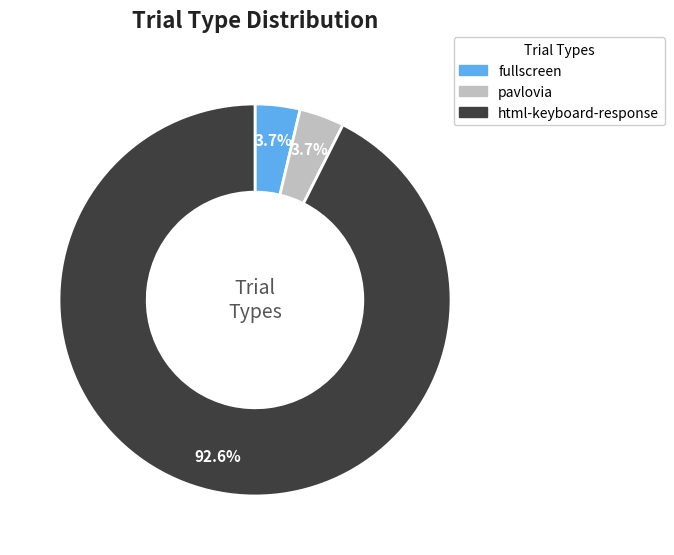

What percentage is the html-keyboard-response slice, to the nearest percent?

93%